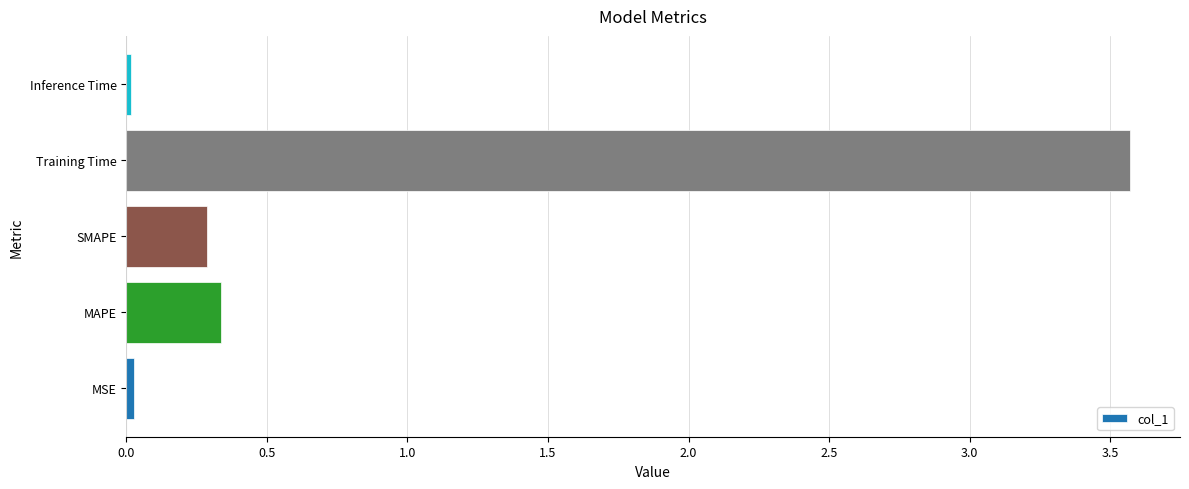

Between Inference Time and Training Time, which is larger?

Training Time